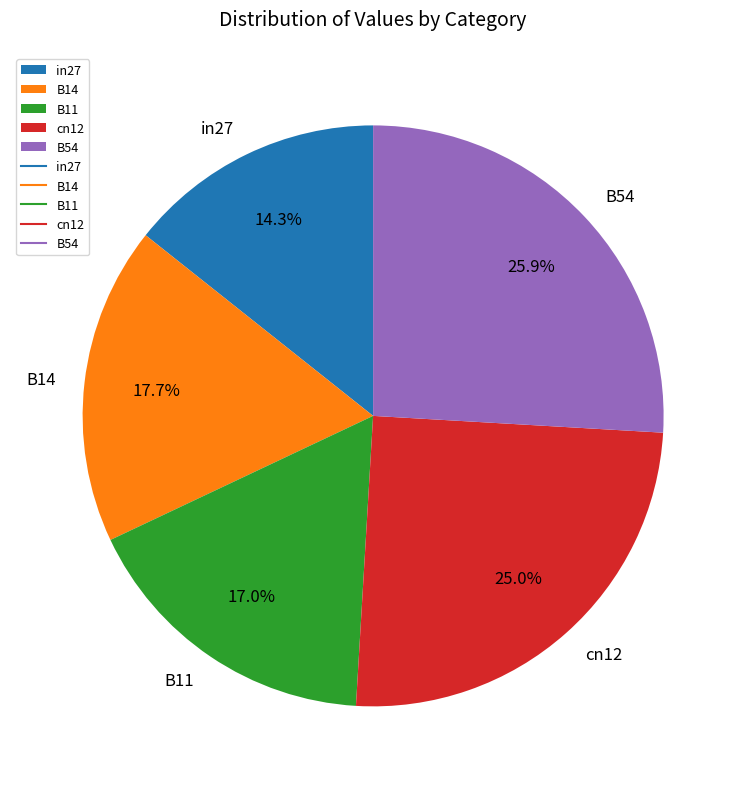

Which category has the biggest portion of the pie?

B54